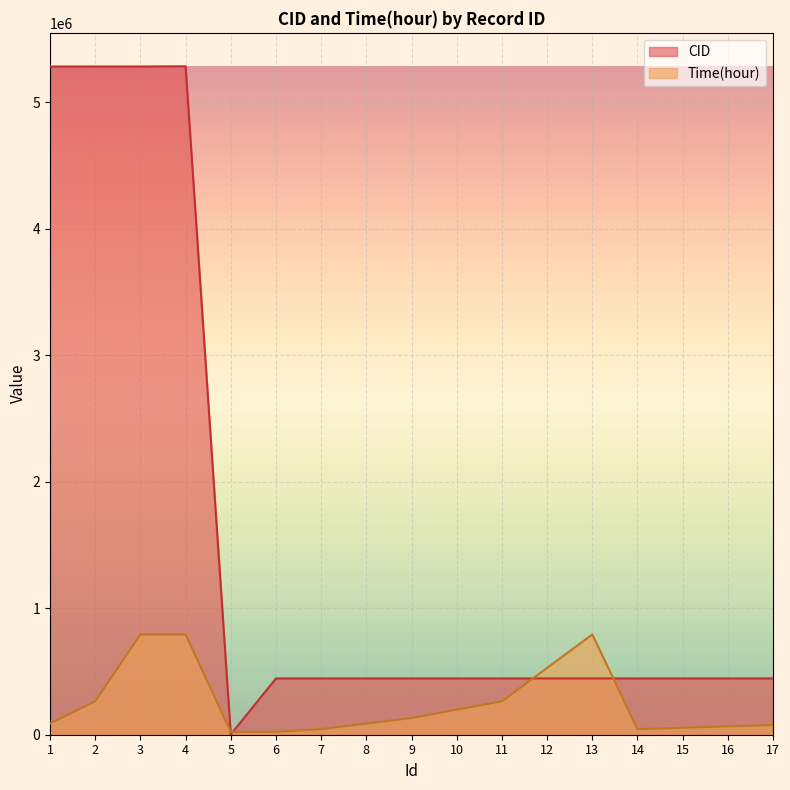

How many times do CID and Time(hour) cross each other?

4